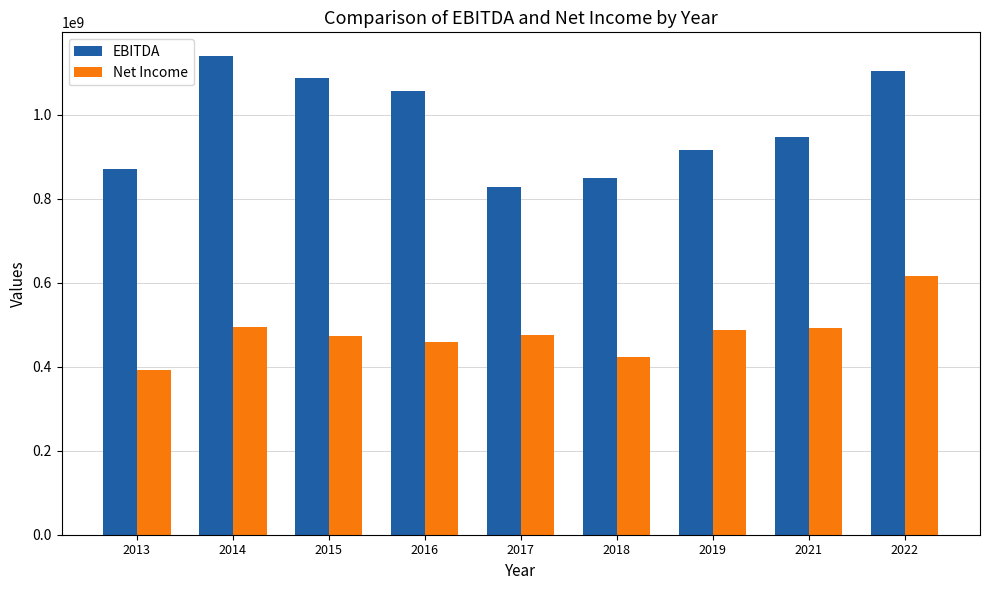

How many data points in EBITDA are less than 947982000?

4